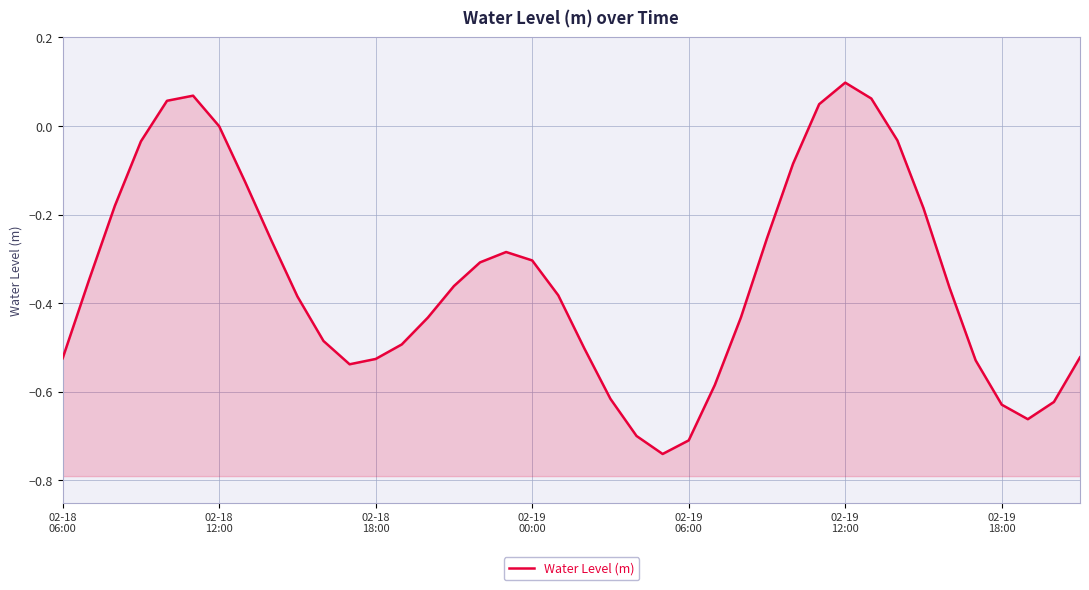

At which category does the data reach its first local valley?

11